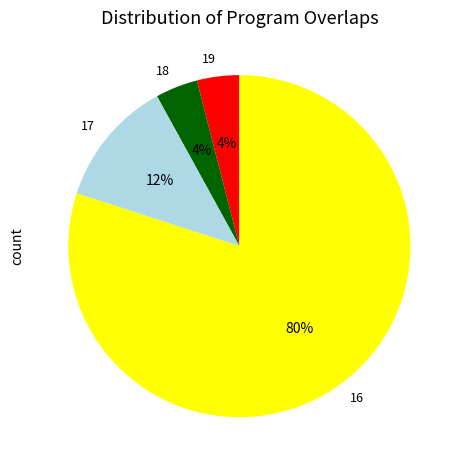

What percentage is the 18 slice, to the nearest percent?

4%